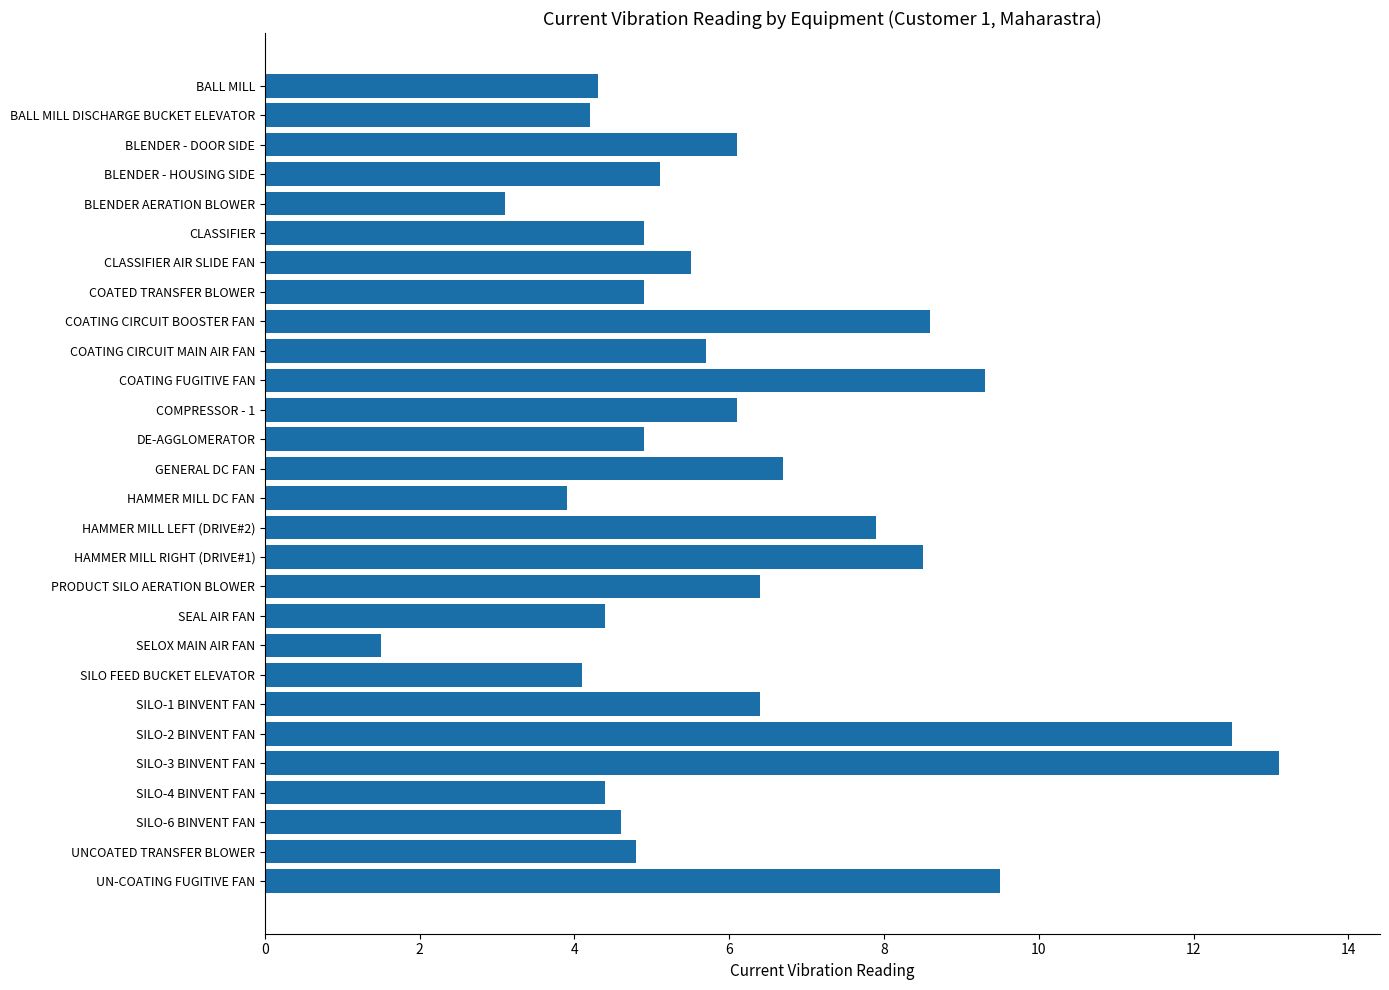

At which category does the chart reach its peak across all series?

SILO-3 BINVENT FAN